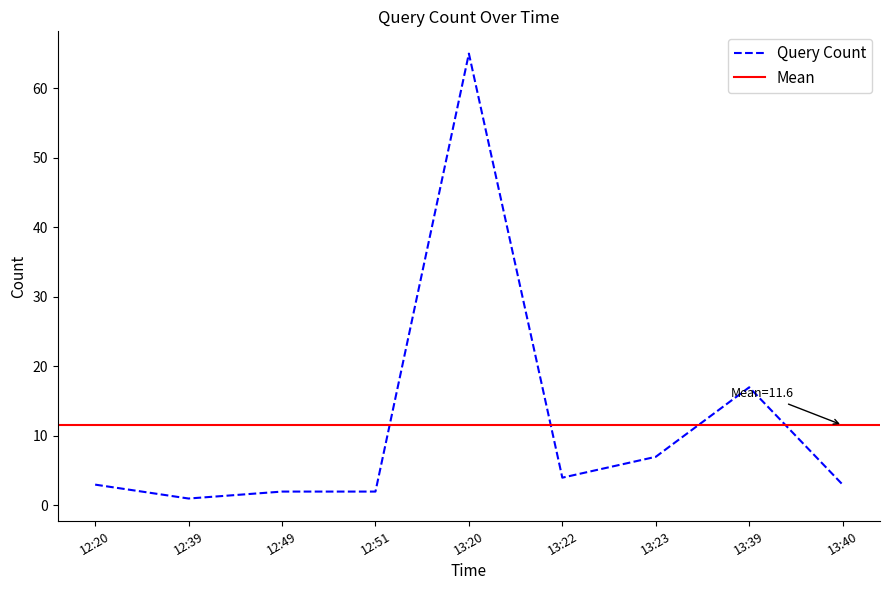

How many data points are less than 3?

3